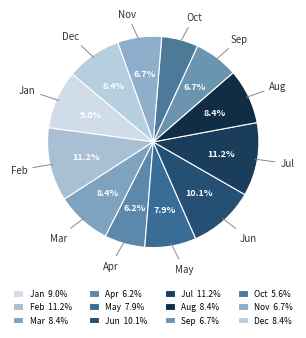

Count the number of slices in the pie.

12